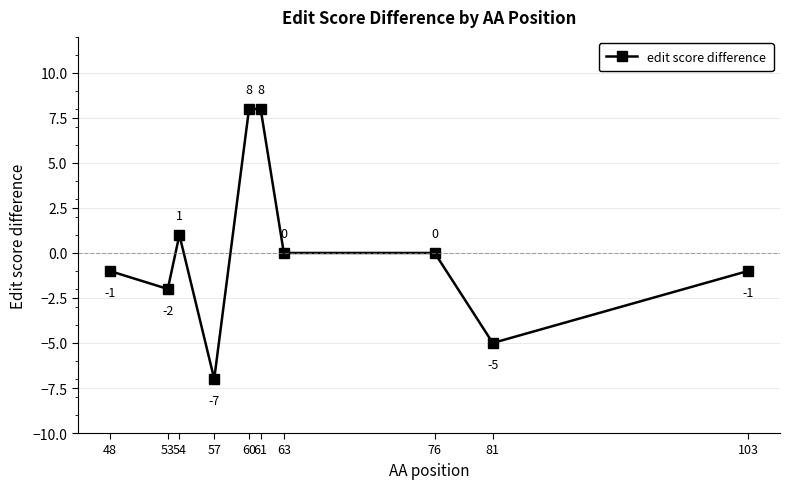

Reading right to left, what are all the values shown in this chart?

103=-1	81=-5	76=0	63=0	61=8	60=8	57=-7	54=1	53=-2	48=-1